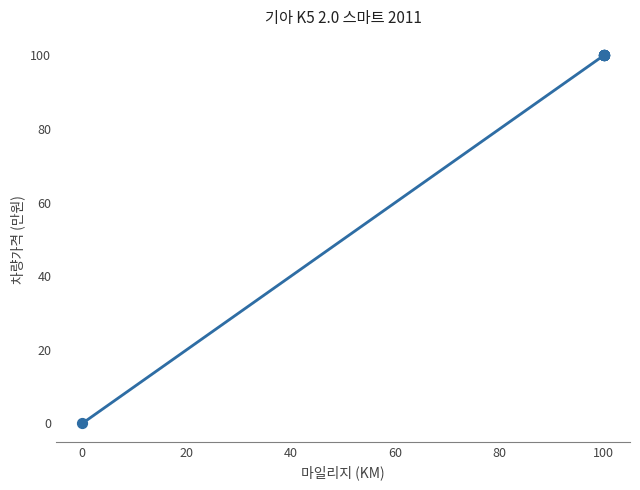

What is the maximum value shown in the chart?

100.0